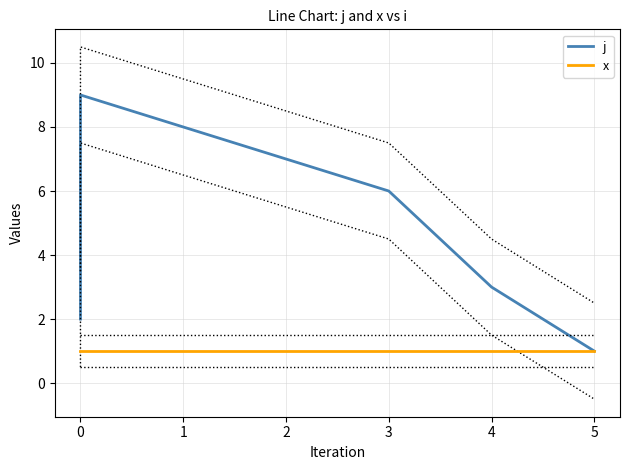

Does the chart have visible grid lines?

Yes